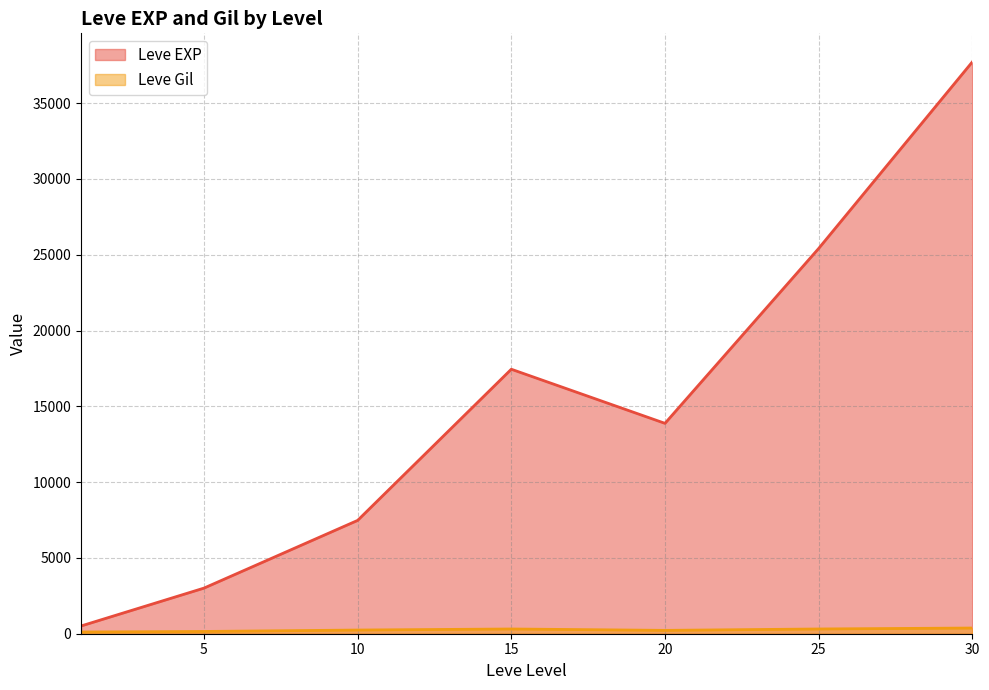

What is the sum of all Leve EXP values?

105440.2